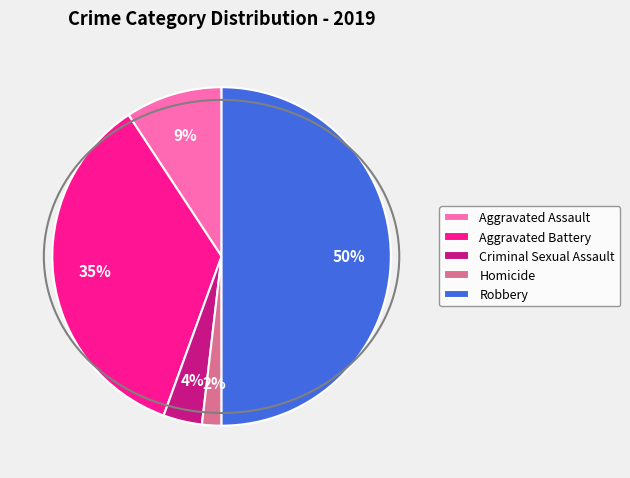

Count the number of slices in the pie.

5